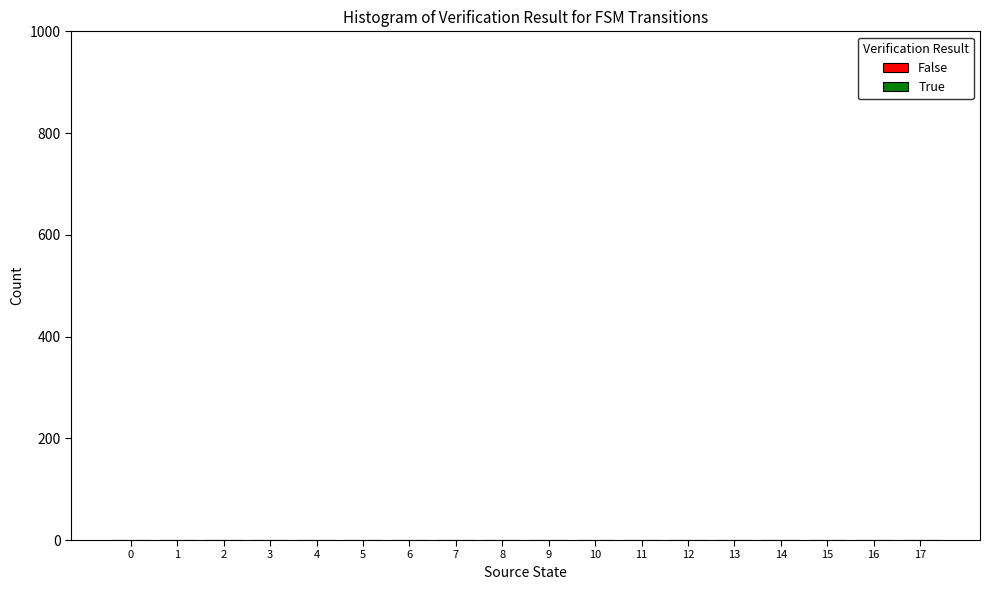

The value of False at 14 is 0. True or false?

False